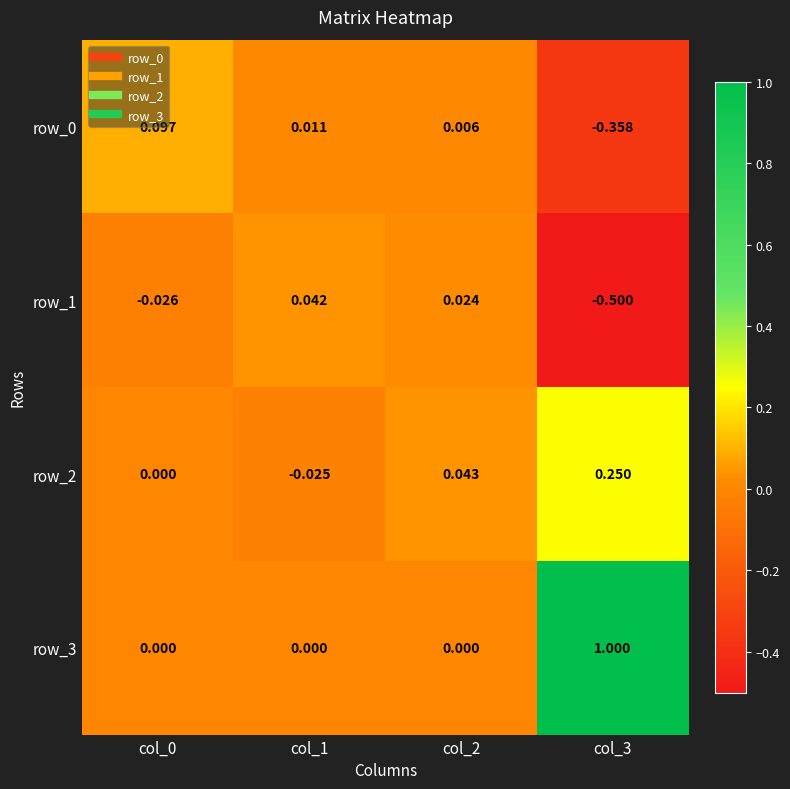

Which series has the largest total across all categories?

row_3